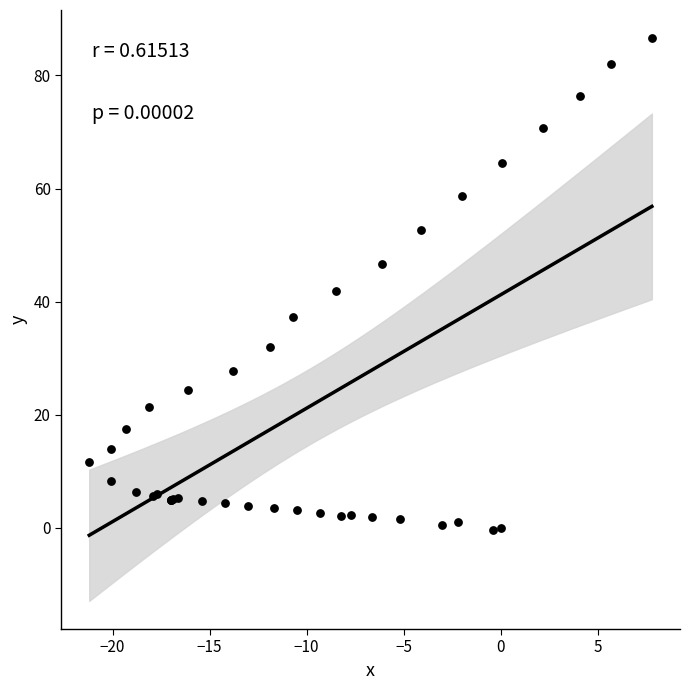

What Y value in the scatter plot is closest to 43?

41.9